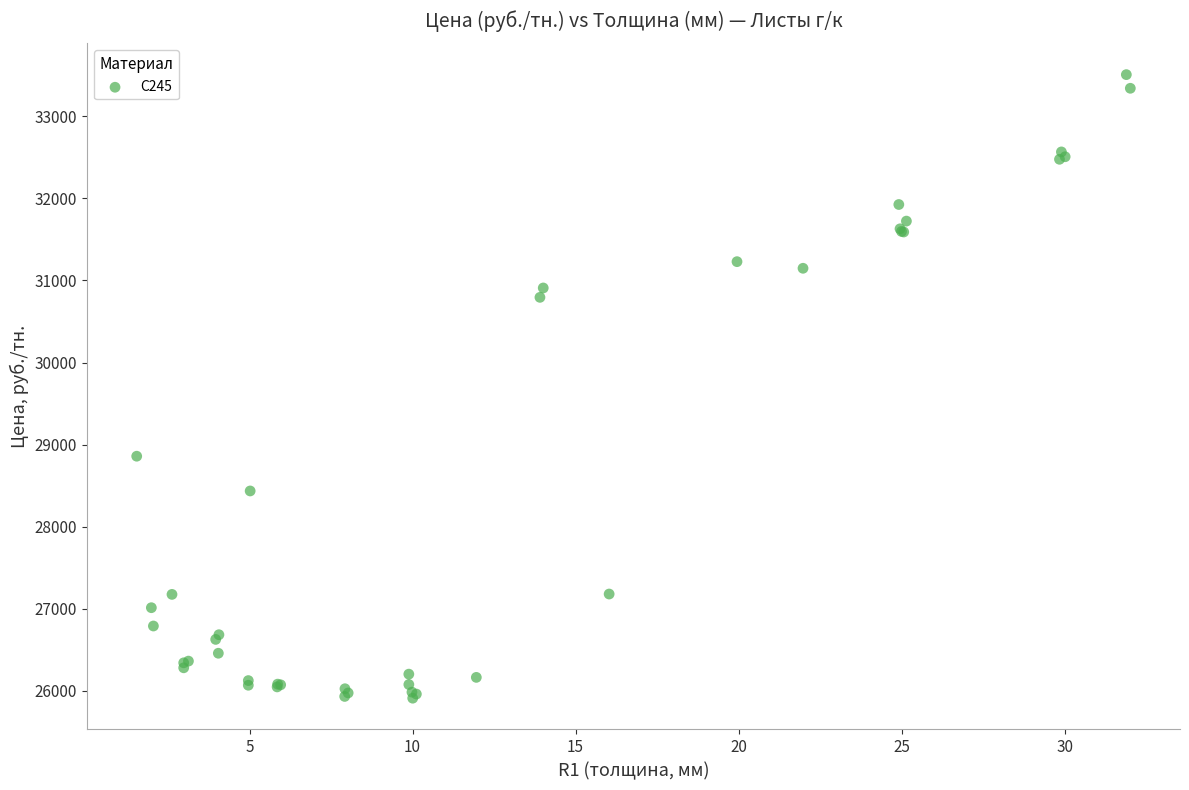

What Y value in the scatter plot is closest to 29709?

28859.1